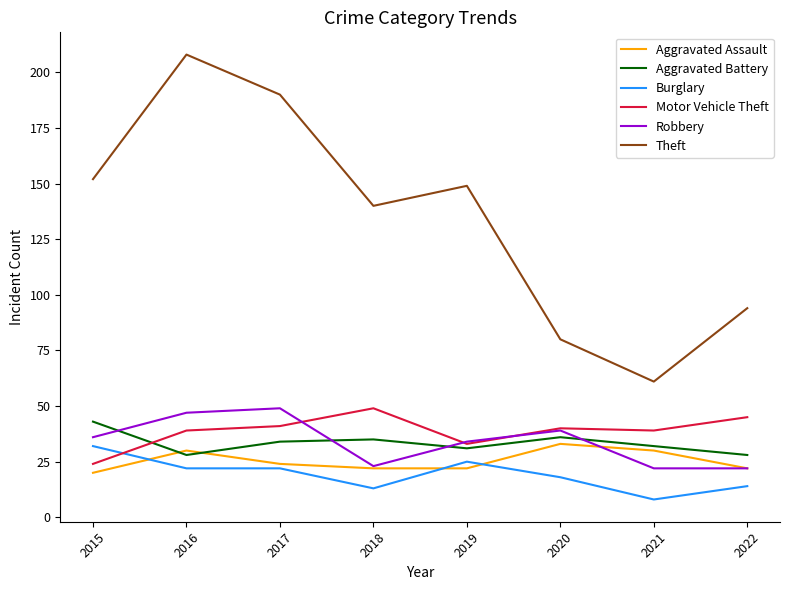

Between 2019 and 2022, which series saw the biggest shift?

Theft